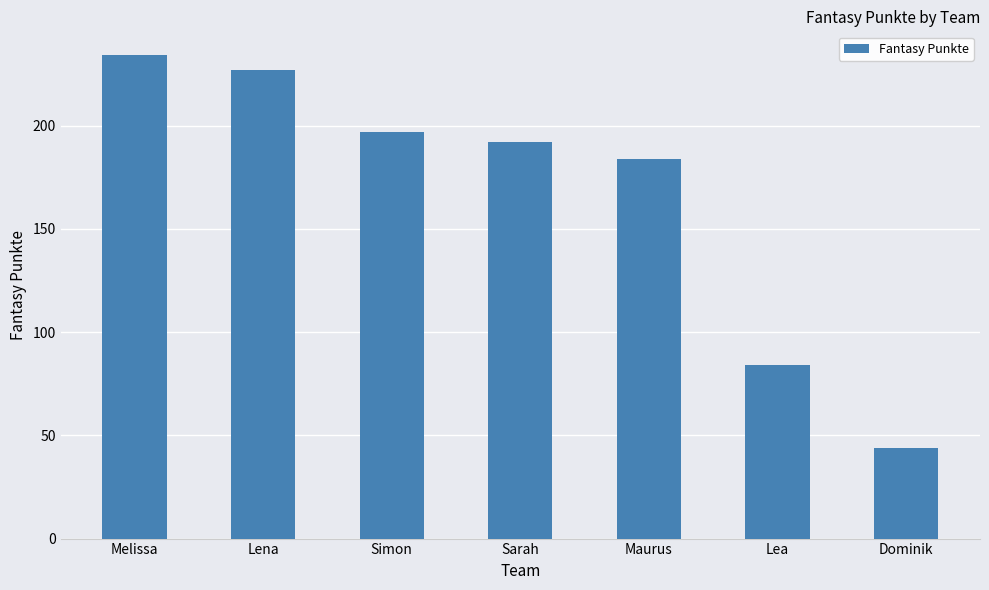

Which has a higher value, Simon or Lena?

Lena